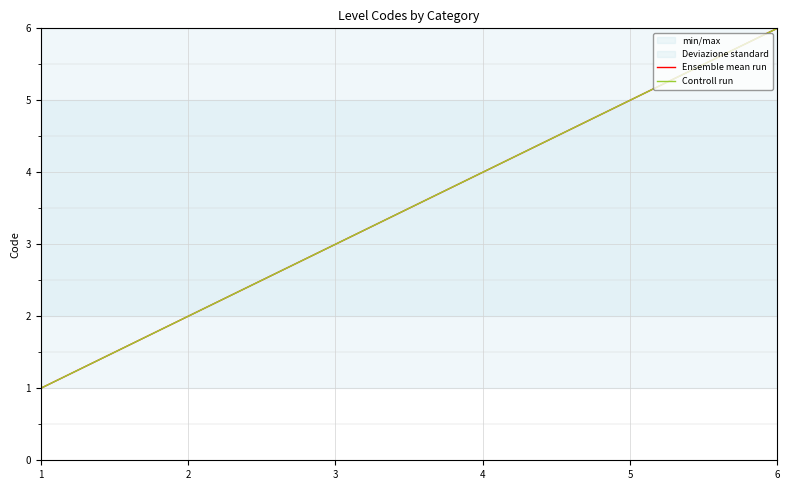

What is the smallest value displayed?

1